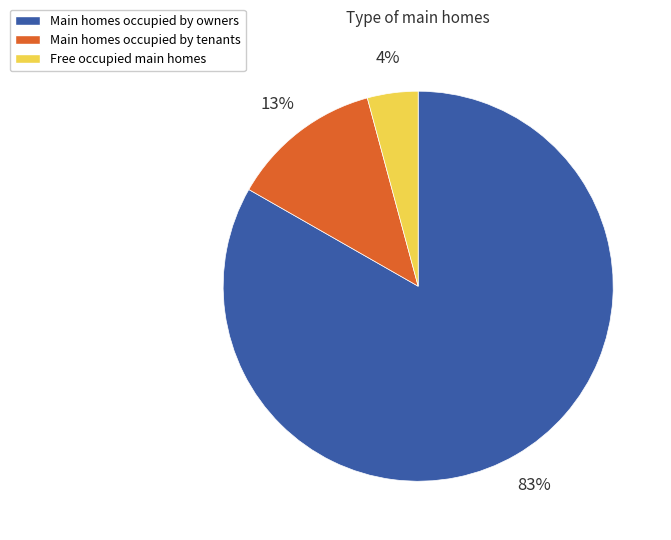

To the nearest percent, what portion does Main homes occupied by tenants represent?

13%